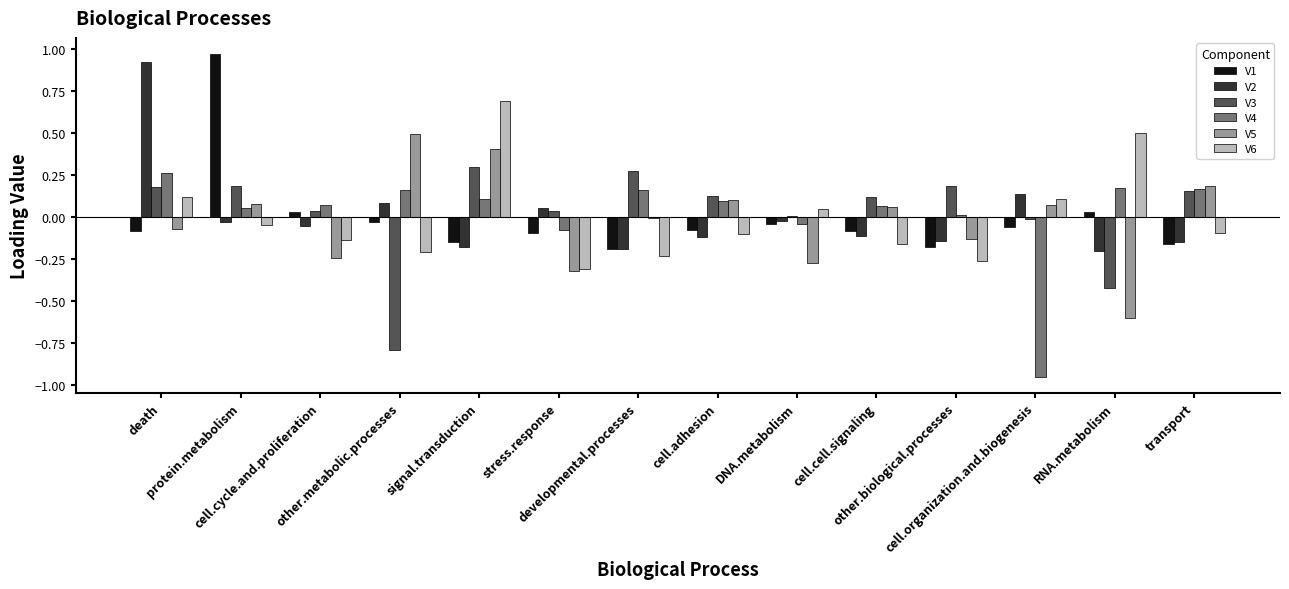

At how many categories does at least one series exceed 0?

14